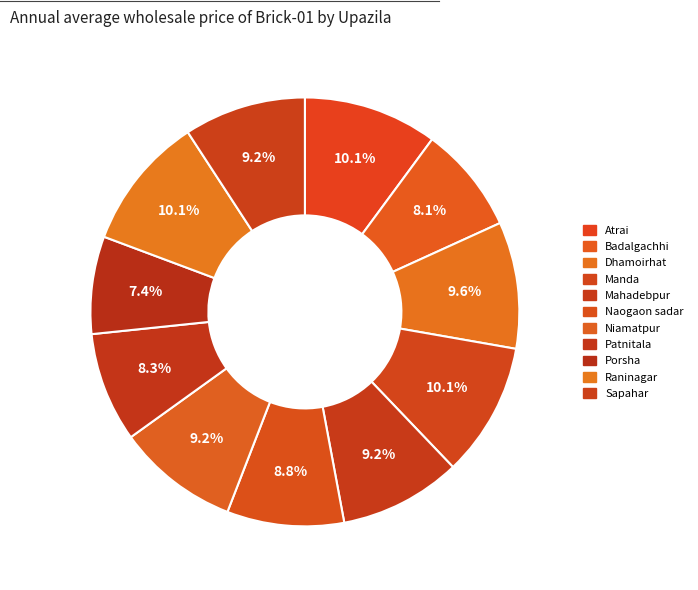

Does any single category account for the majority?

No